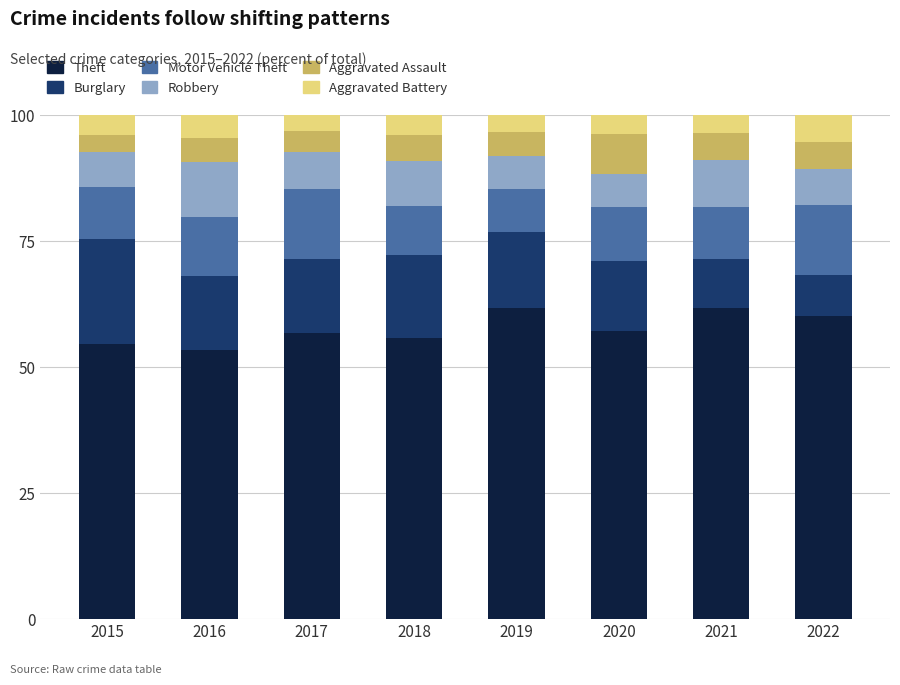

What is the total value across all series at 2016?

100.0